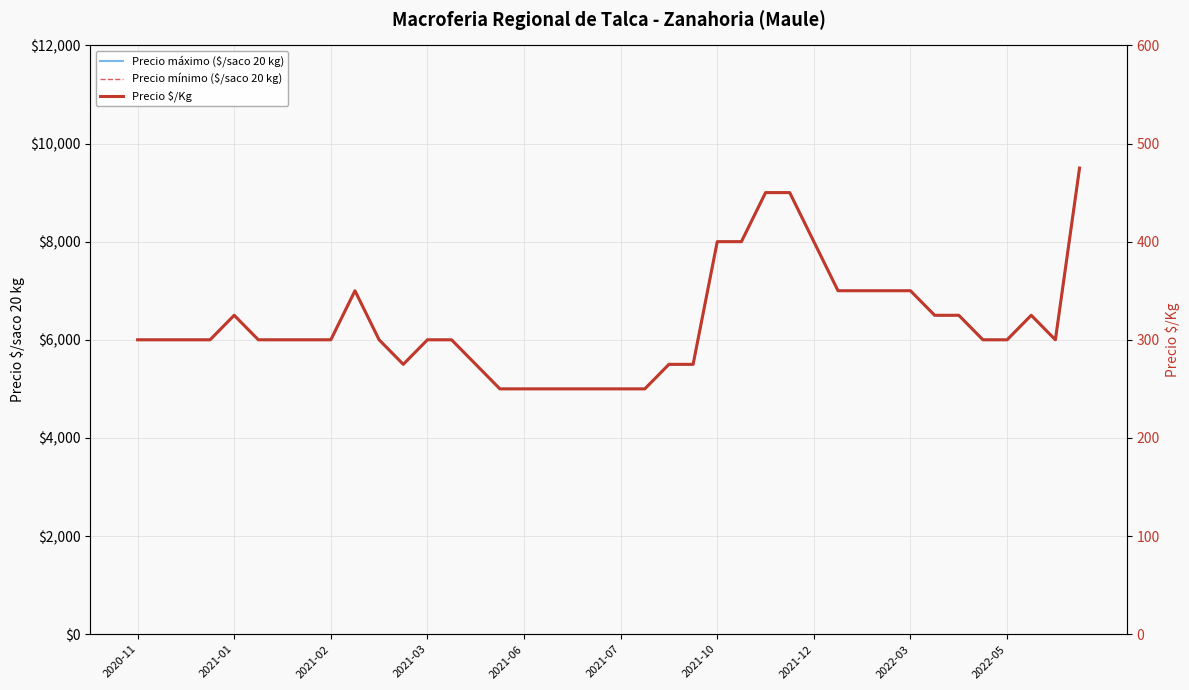

What position from the right is 26?

14